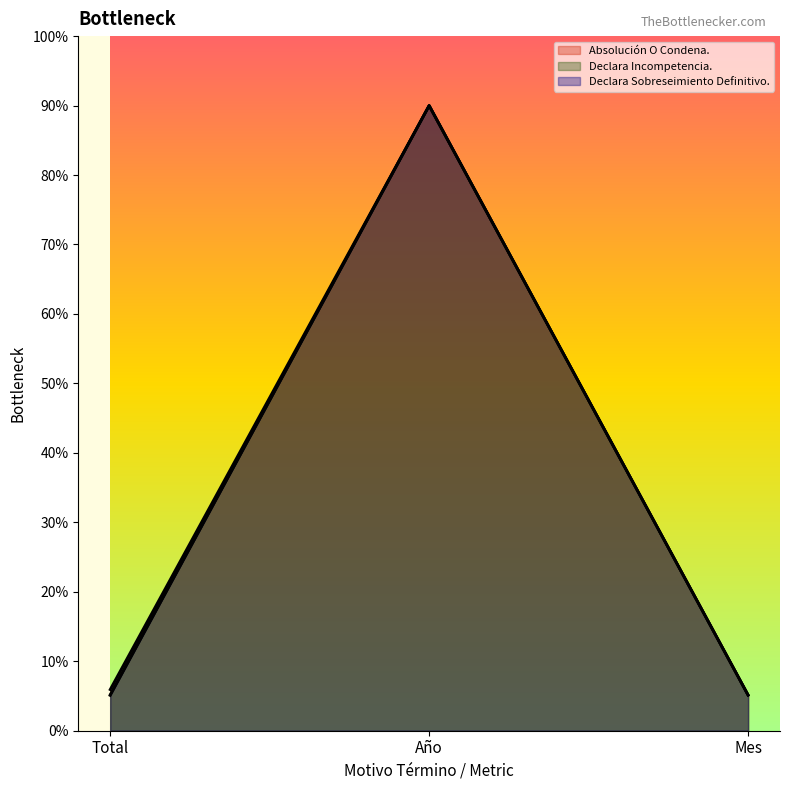

Count the number of data series in this chart.

3